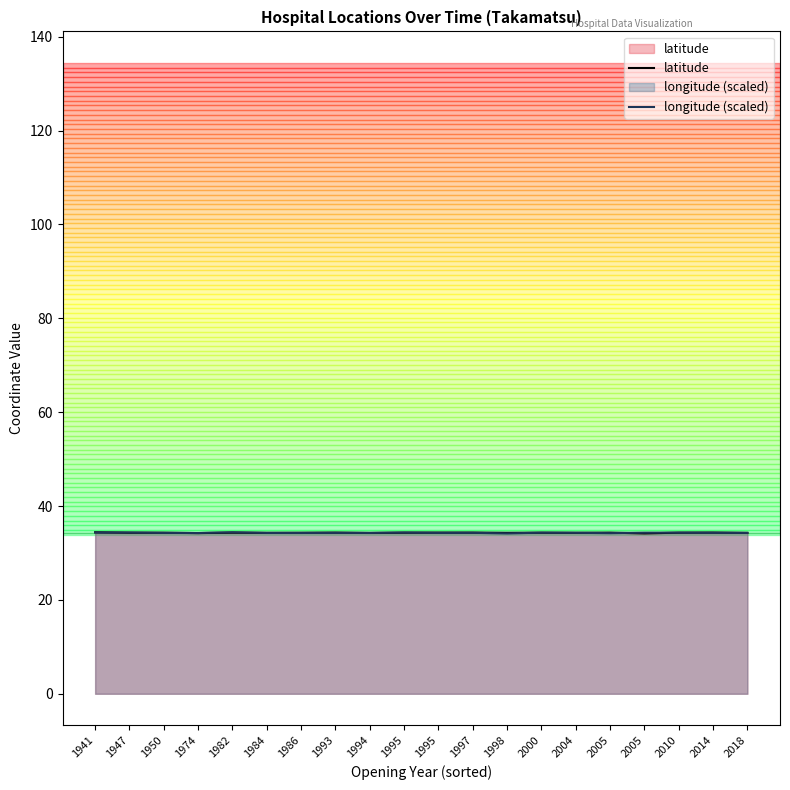

Rank the series by their maximum value, from lowest to highest.

latitude, longitude (scaled)